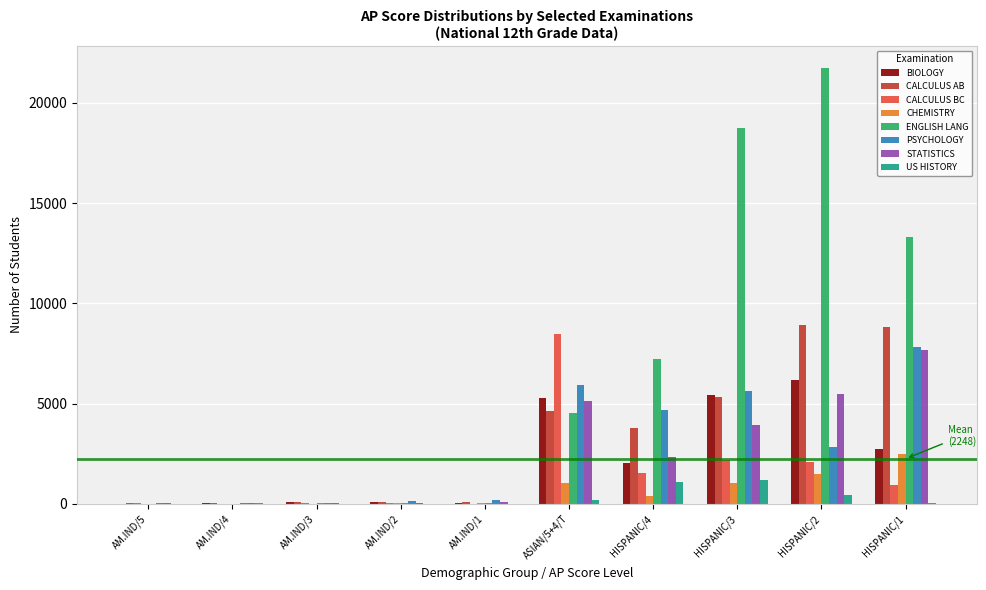

What is the sum of all CALCULUS AB values?

31858